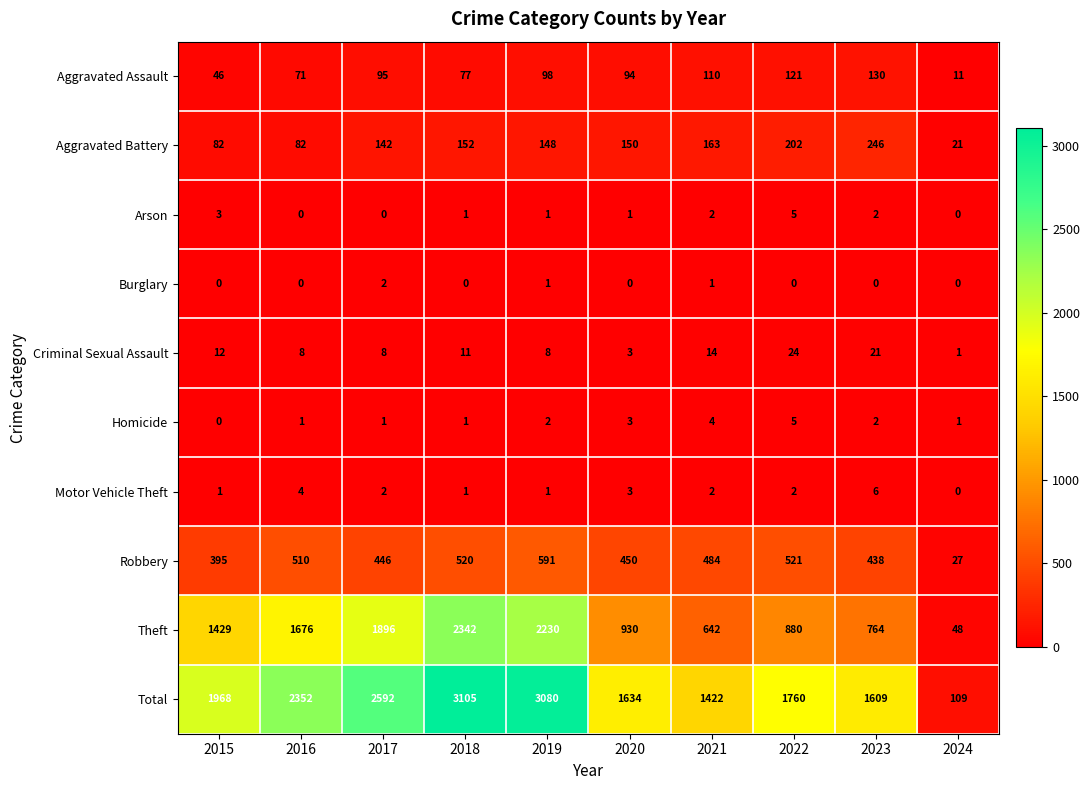

What is the sum of the Robbery values at 2021 and 2018?

1004